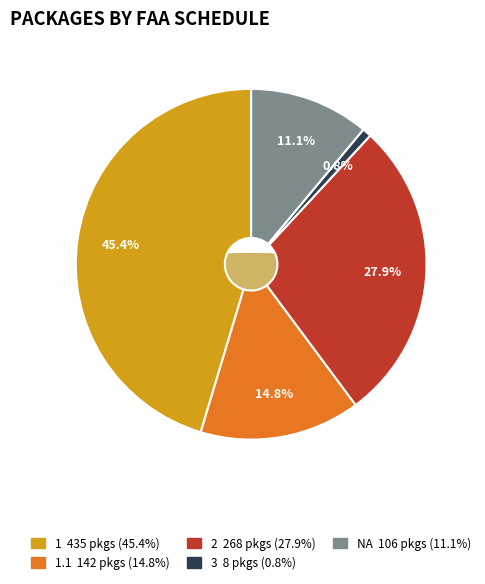

Which category has the biggest portion of the pie?

1 (aafc-aac)